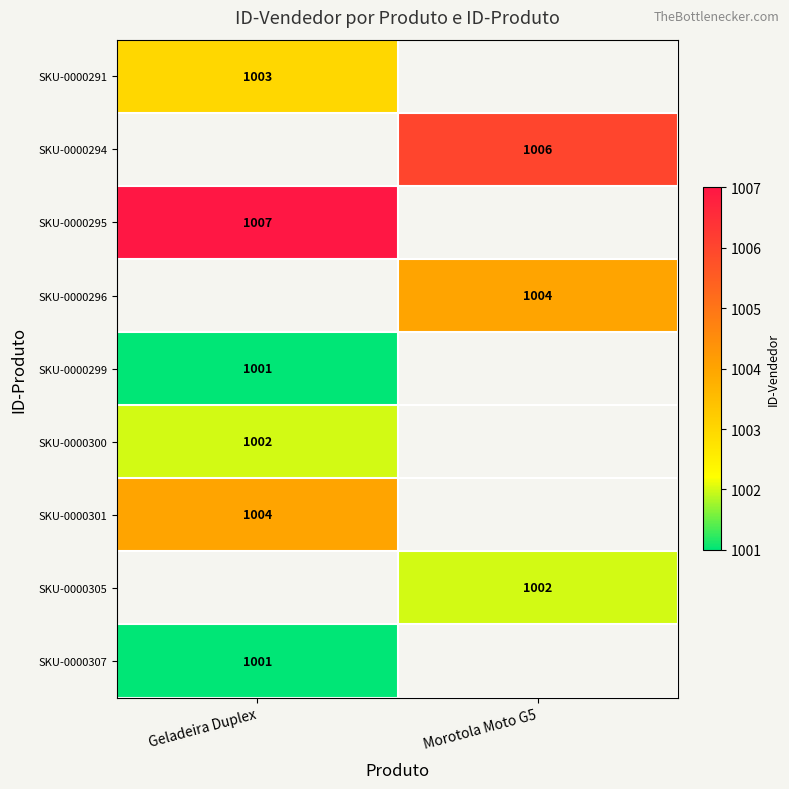

The SKU-0000305 series shows 355 at Morotola Moto G5. True or false?

False